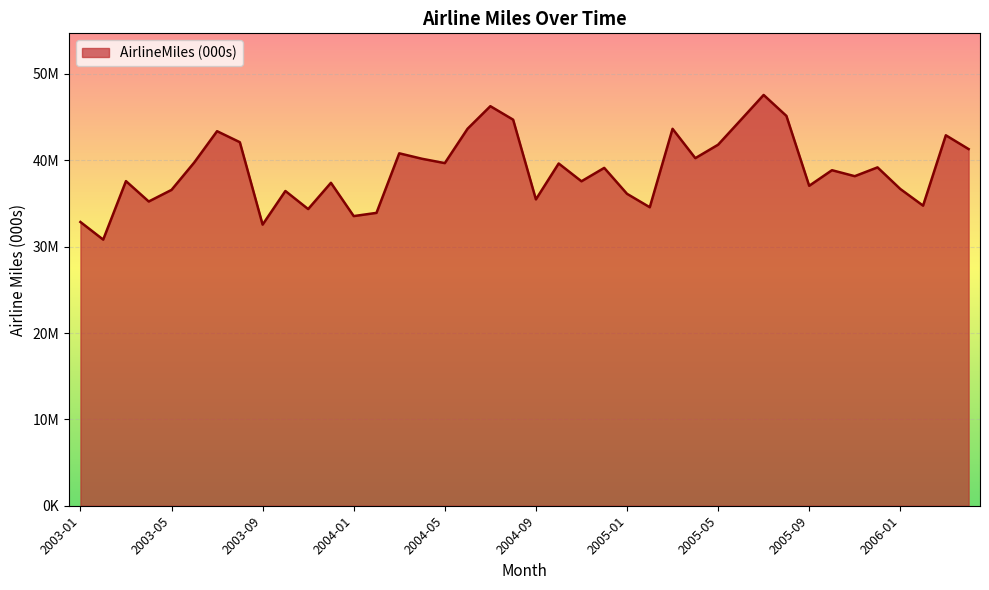

Does the chart display data point markers on the line(s)?

No